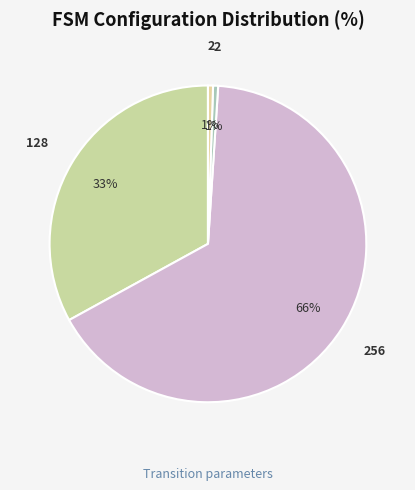

How many segments does this pie chart have?

4